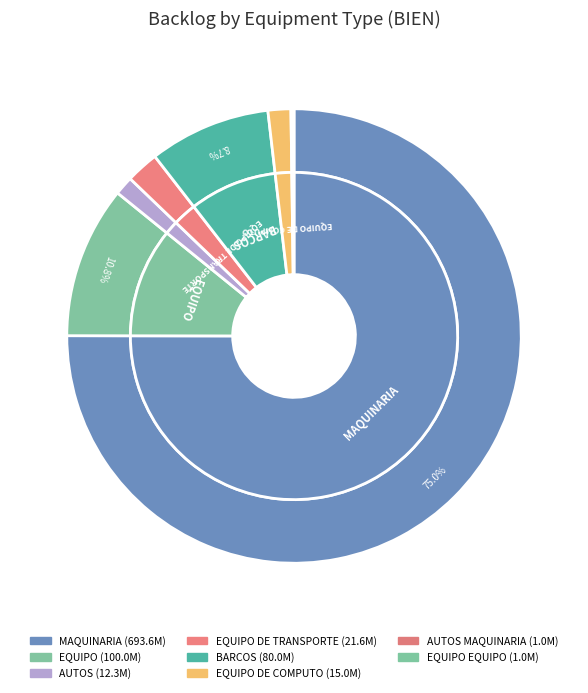

How many slices are in this pie chart?

8